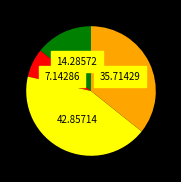

Is there any slice that represents more than half of the pie?

No